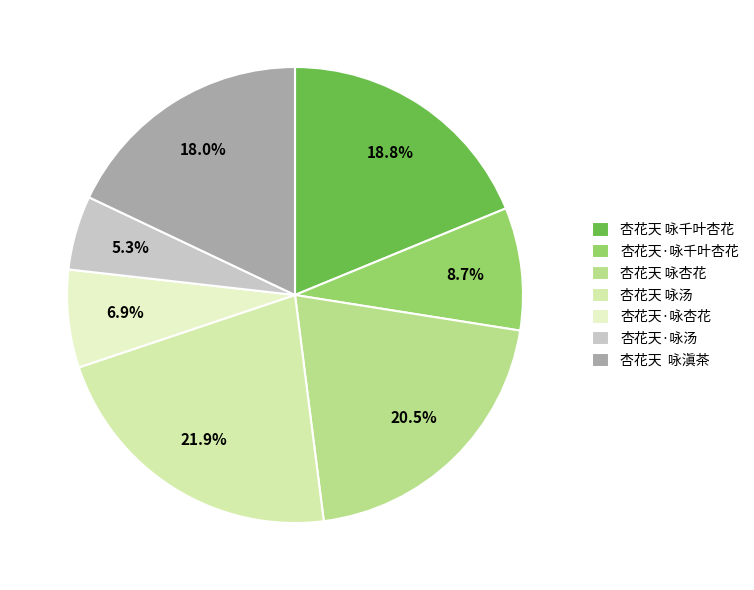

Count the number of slices in the pie.

7